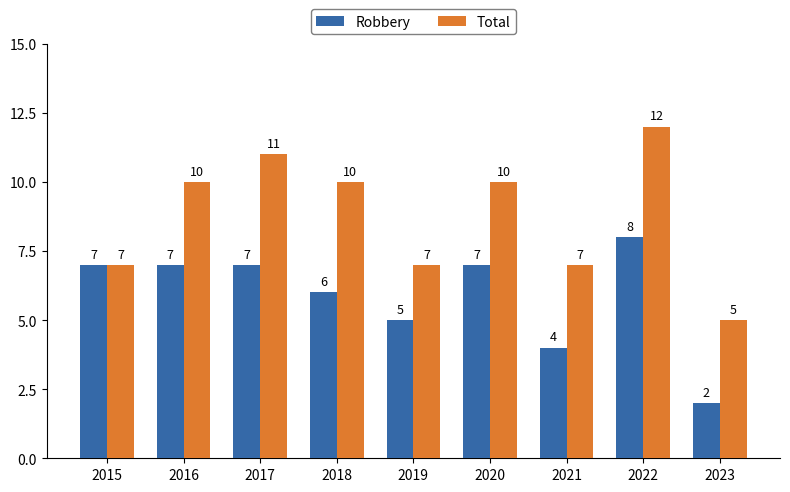

What is the value of the Robbery bar at the 4th from the left?

6